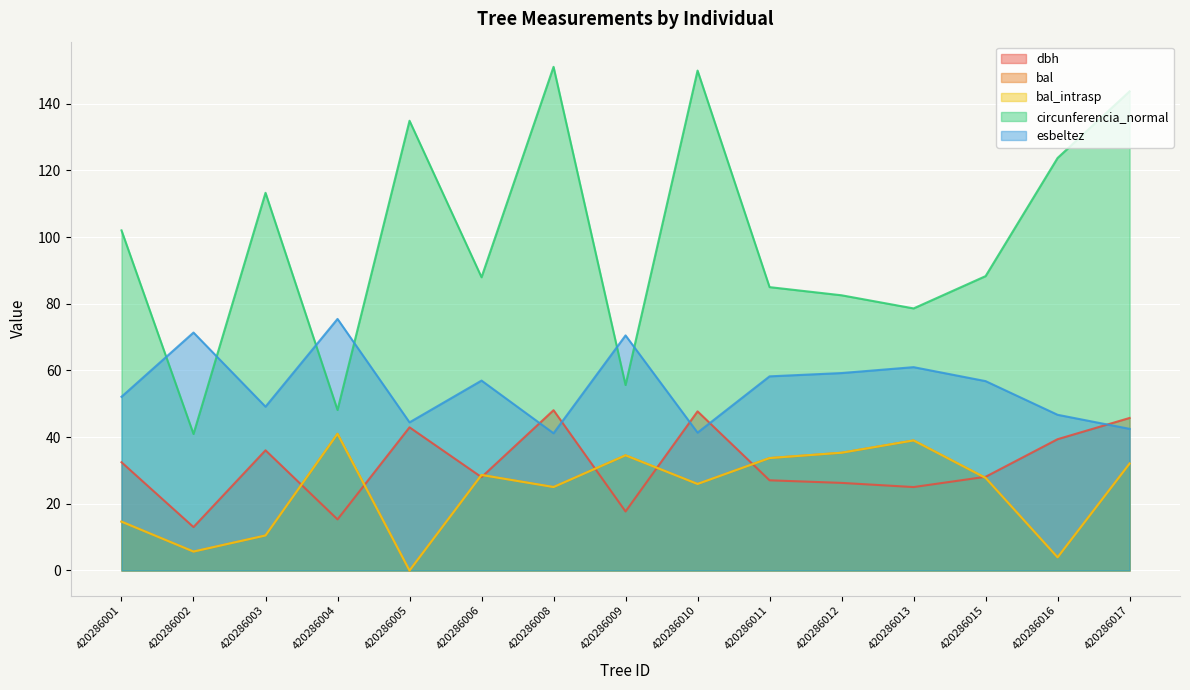

How many lines are shown in the chart?

5